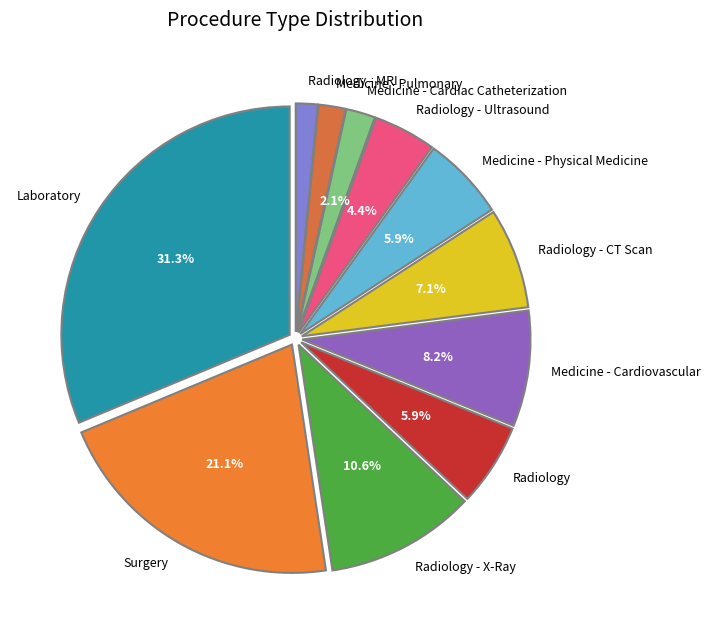

How many slices are in this pie chart?

11